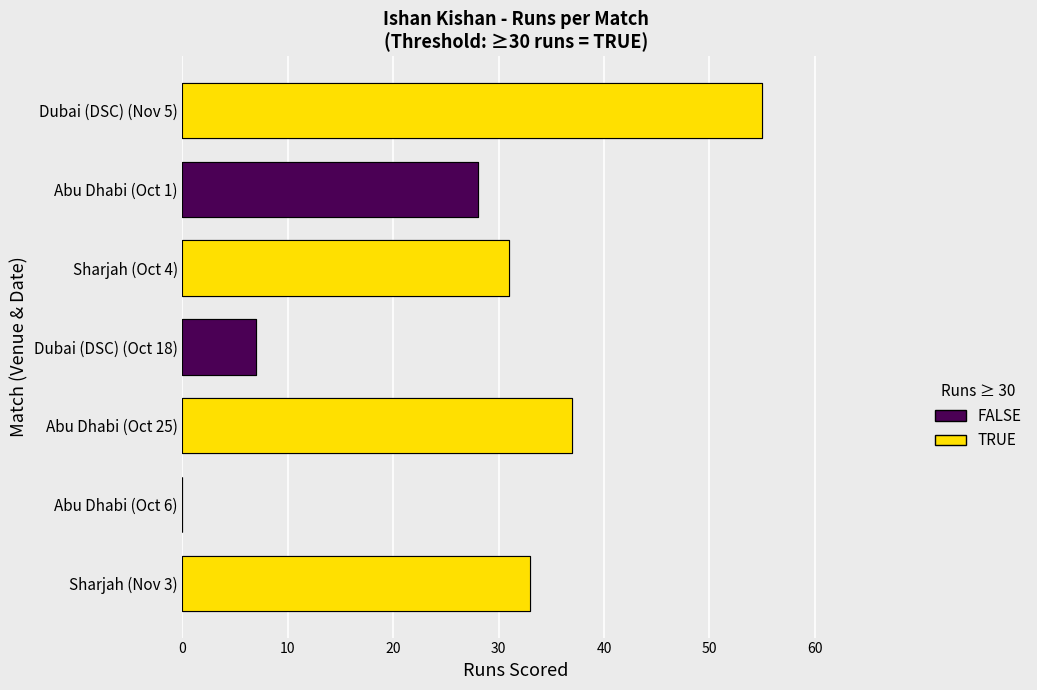

Count the number of categories in the chart.

7